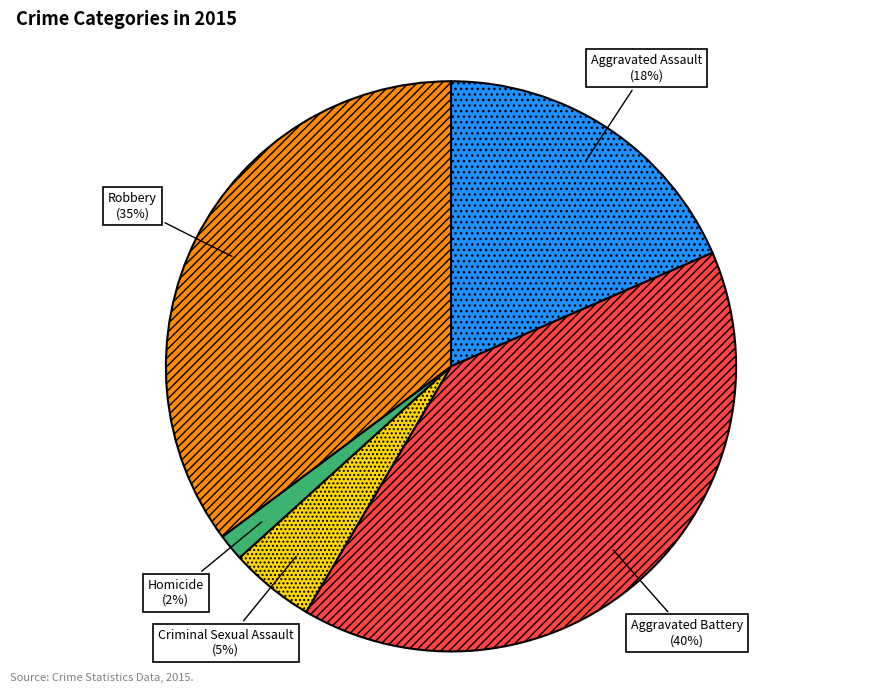

Does Criminal Sexual Assault account for over 50% of the chart?

No